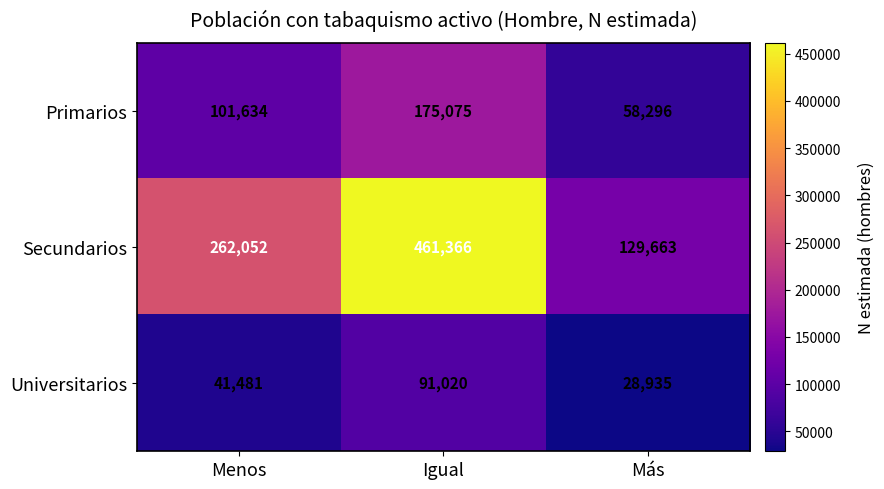

List the series in order of their peak value, lowest first.

Universitarios, Primarios, Secundarios